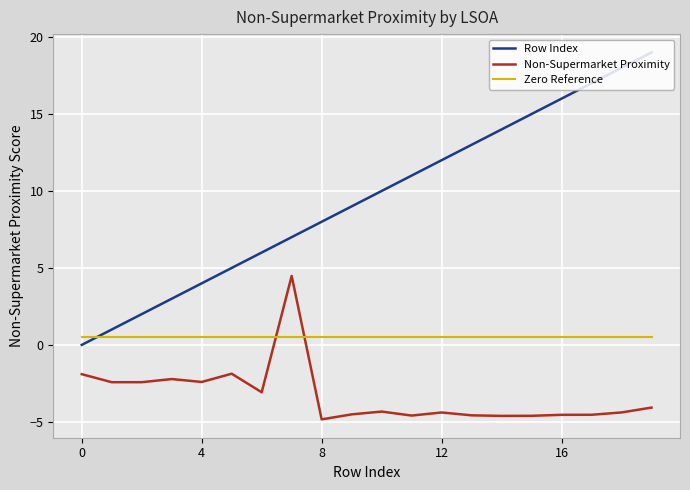

What is the sum of all Zero Reference values?

10.0